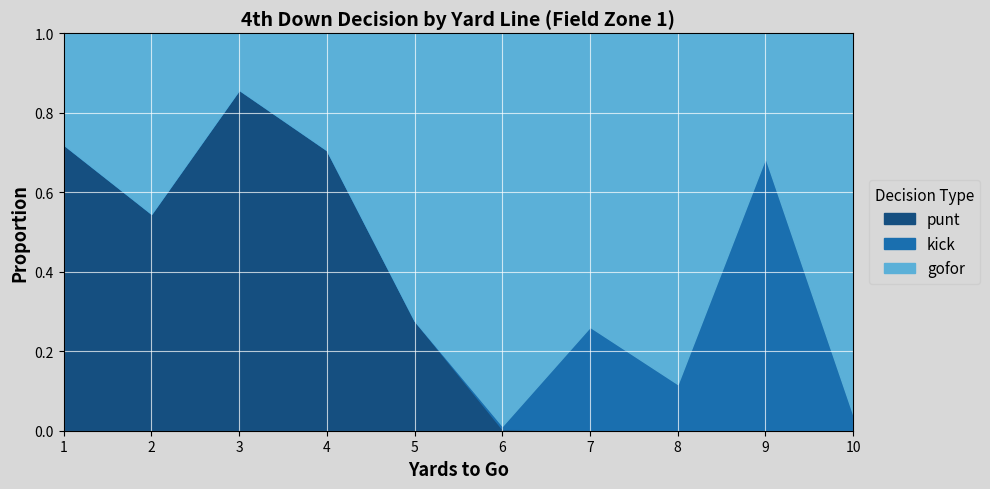

Which category has the lowest value in the punt series?

7